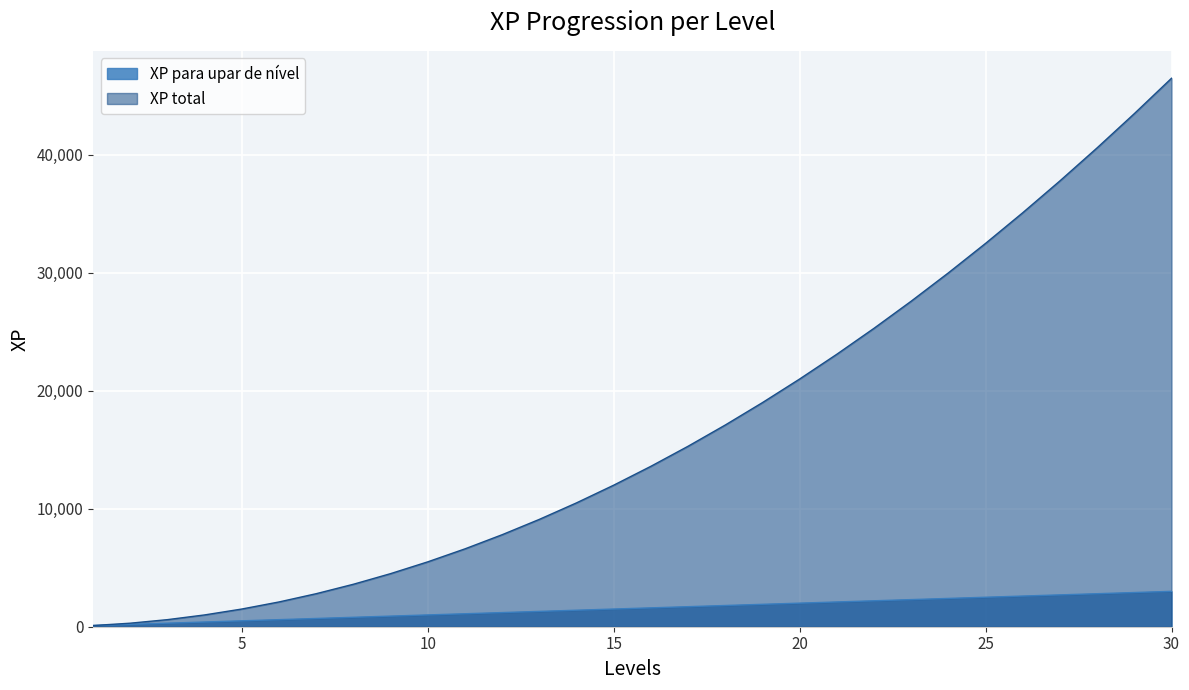

At which label is XP total closest to 23300?

21